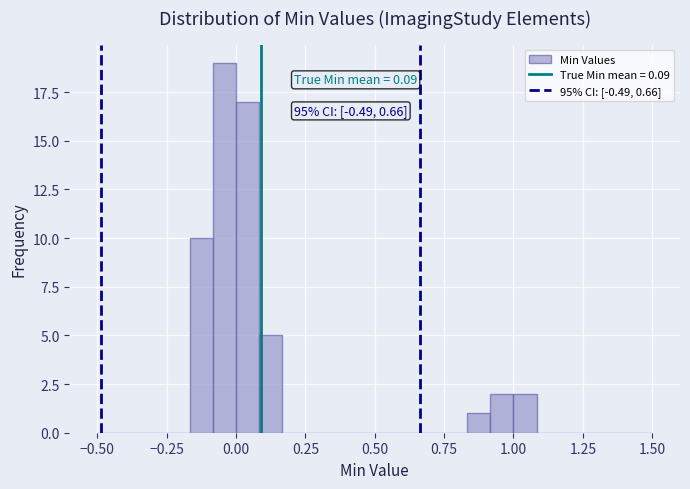

Read against the x-axis, roughly where is the centre of the tallest bar?

-0.05